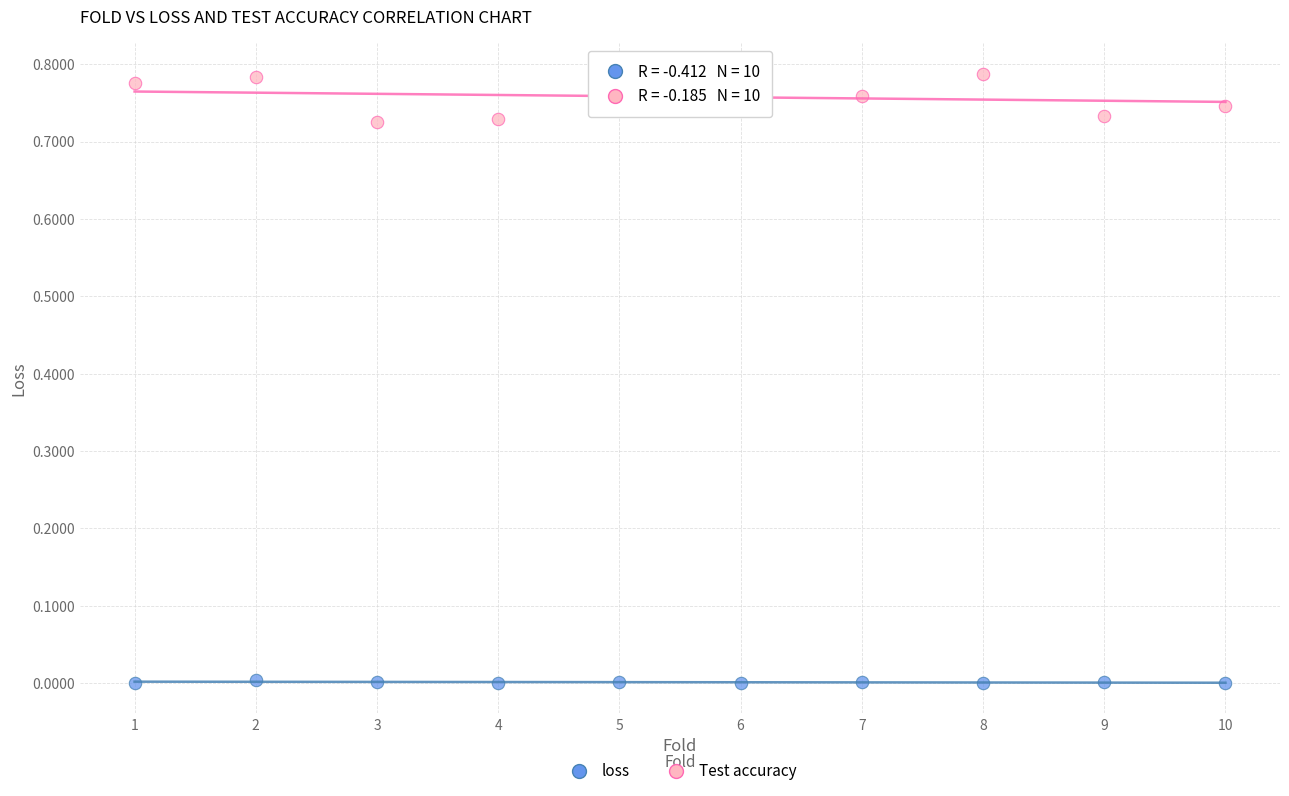

Which series contains the lowest Y value?

loss